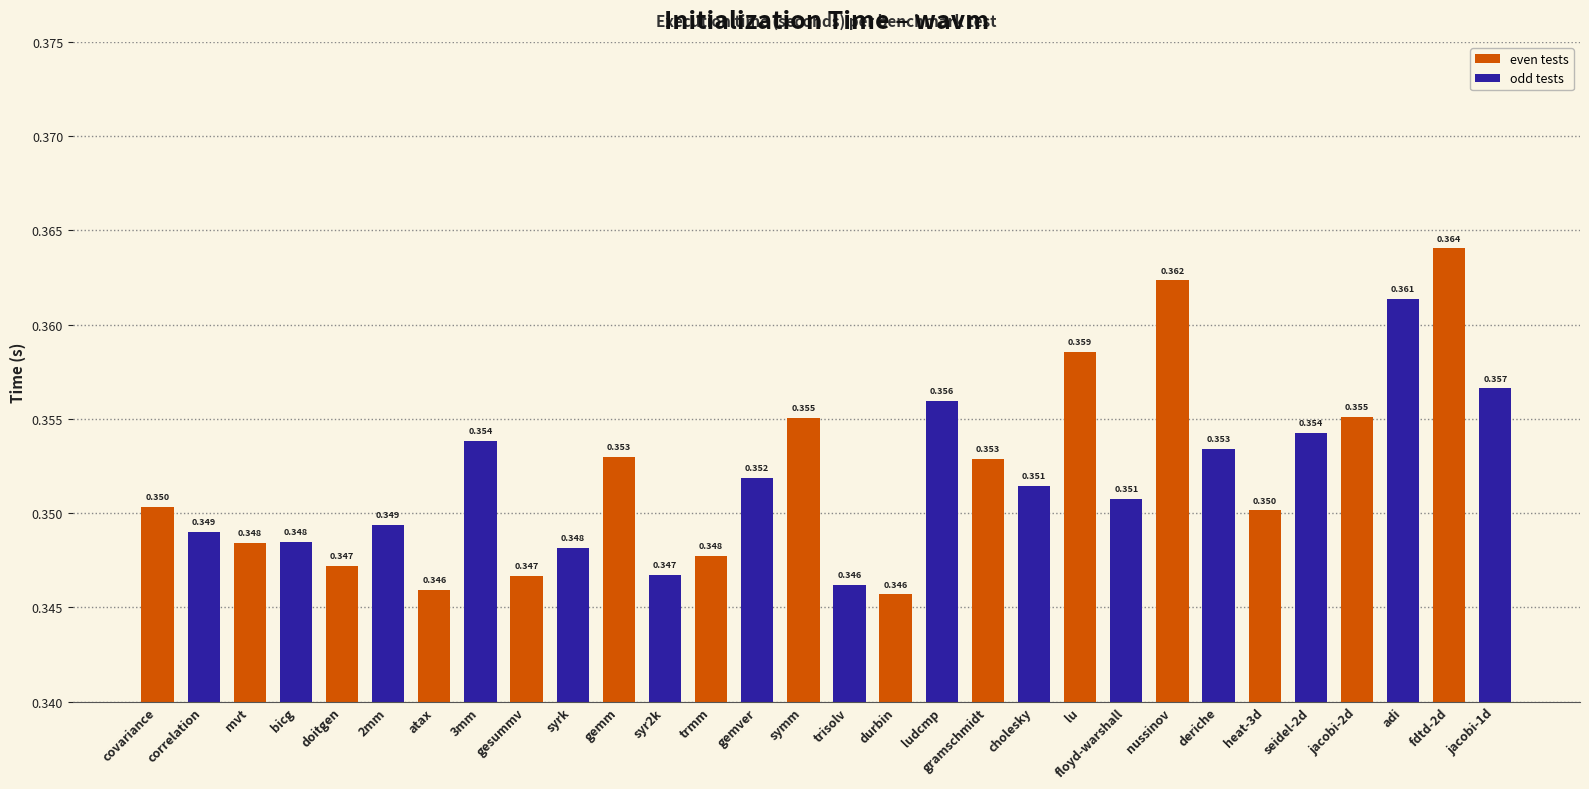

Count the number of data series in this chart.

1